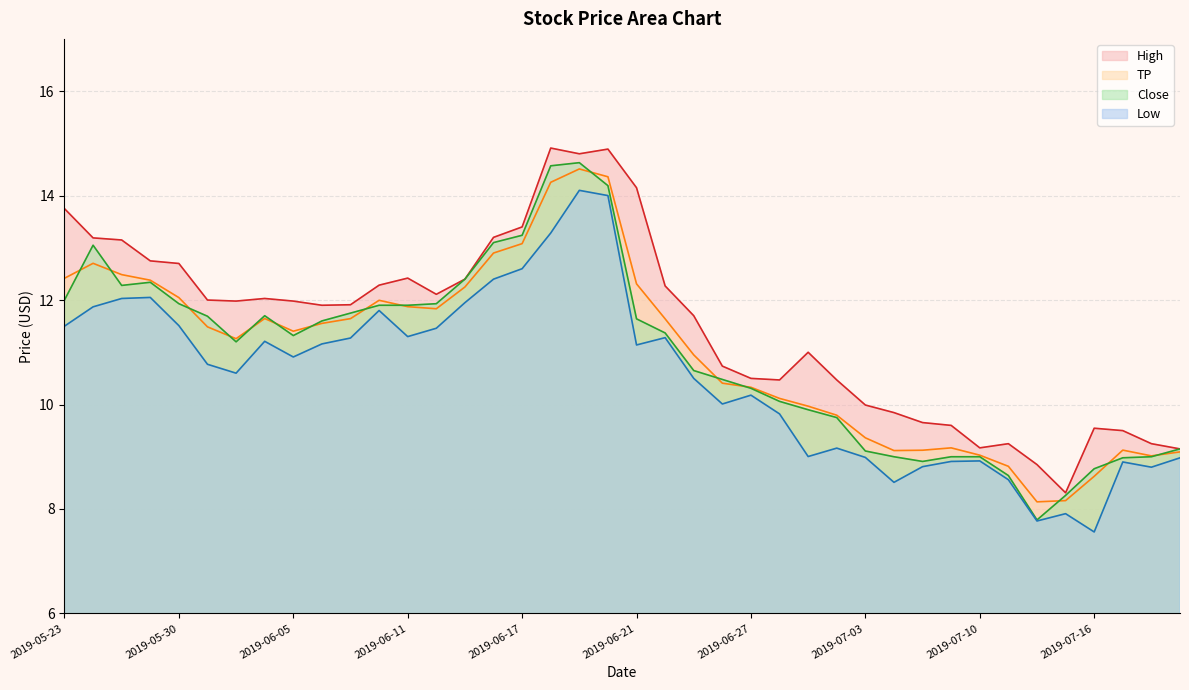

True or false: Close and Low intersect in this chart.

False